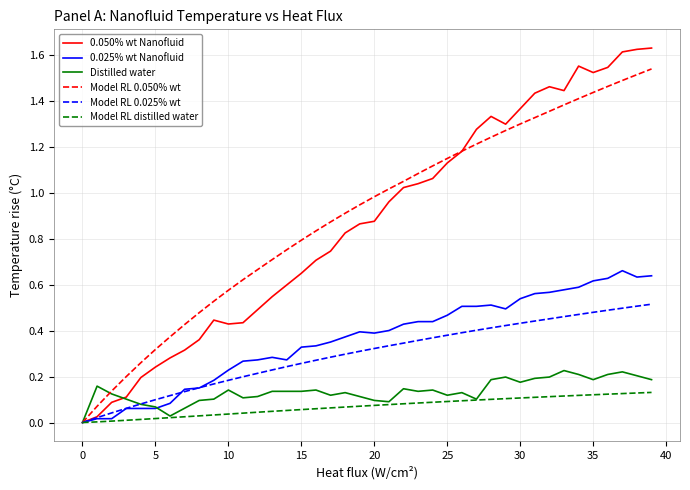

Which series has the widest spread of values?

0.050% wt Nanofluid